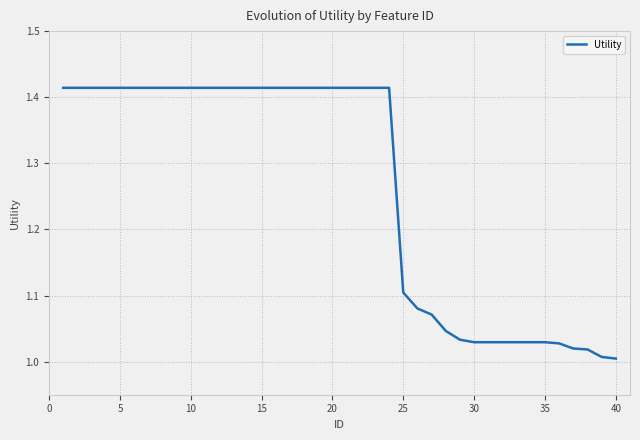

How many series are shown in this chart?

1